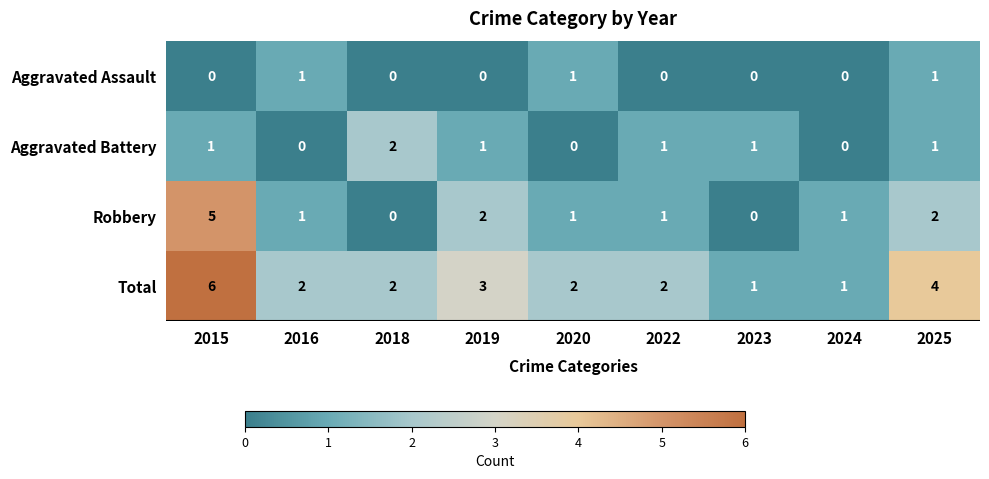

The Total series shows 3 at 2019. True or false?

True